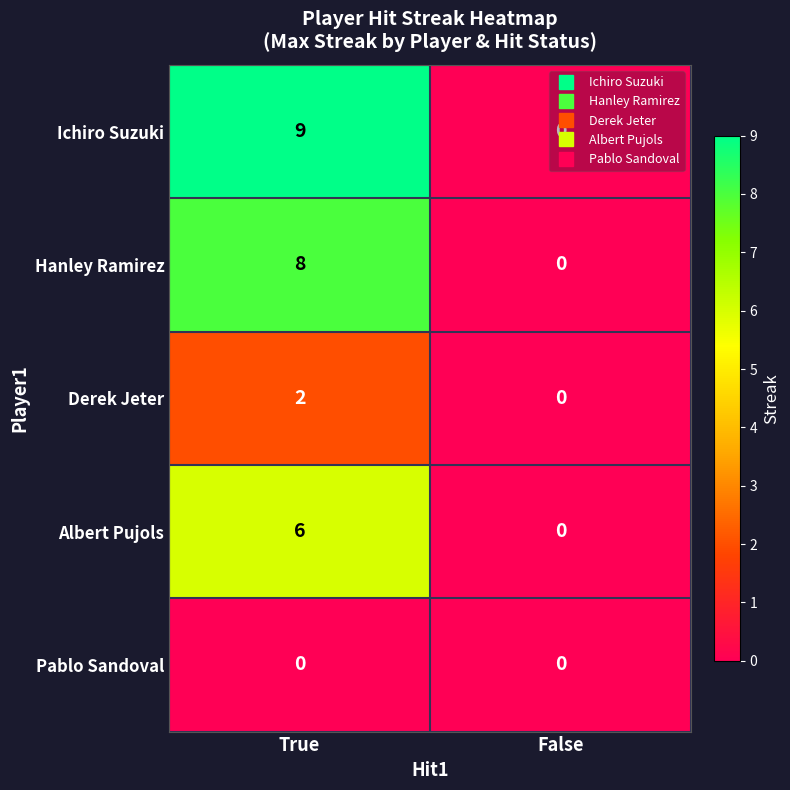

The value of Pablo Sandoval at False is 0. True or false?

True